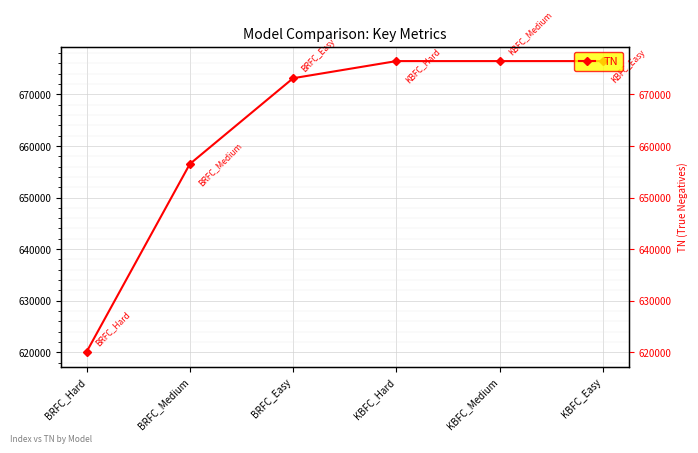

Reading right to left, transcribe all the data shown in this chart.

KBFC_Easy=676444	KBFC_Medium=676444	KBFC_Hard=676444	BRFC_Easy=673124	BRFC_Medium=656498	BRFC_Hard=620066